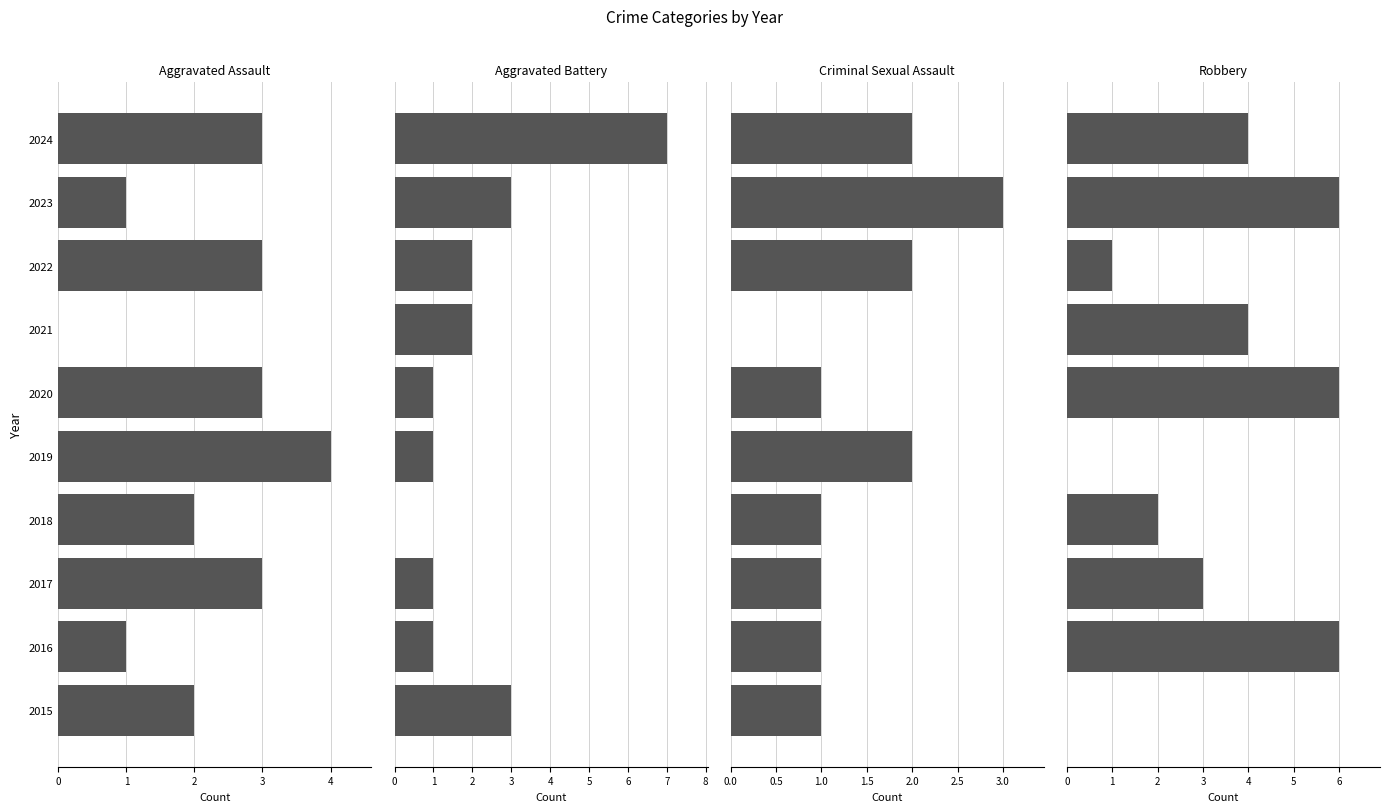

True or false: Criminal Sexual Assault has a value of 1 at 2020.

False